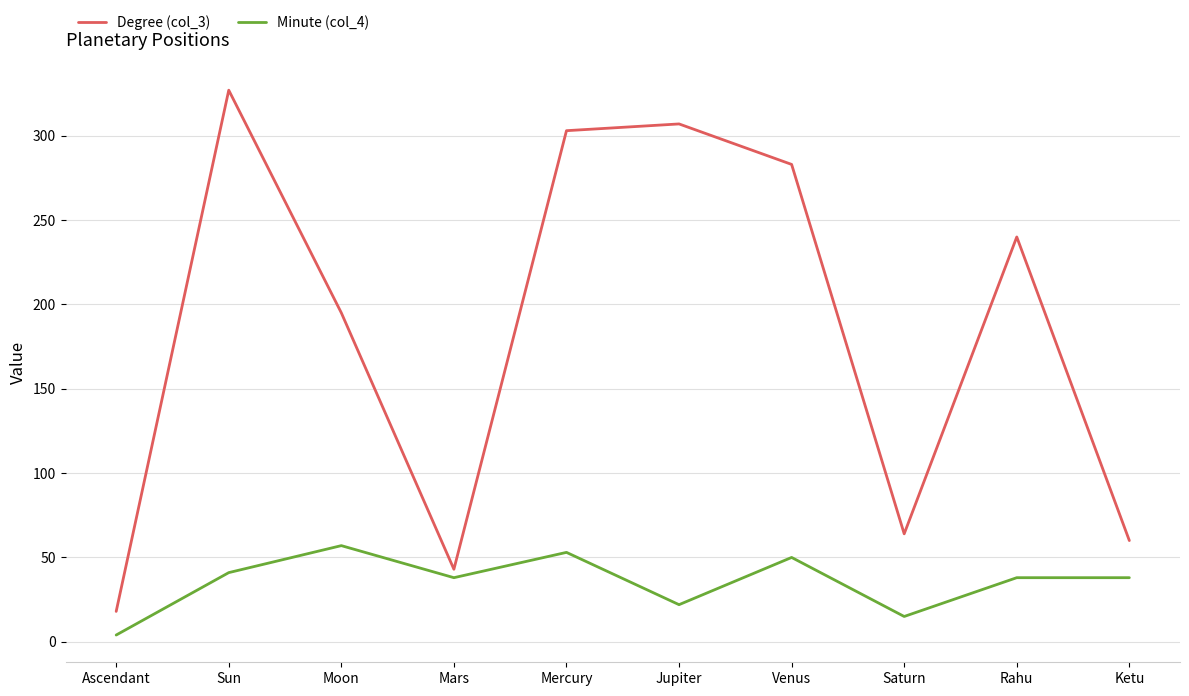

Reading left to right, extract all data points from this chart.

Degree (col_3): Ascendant=18	Sun=327	Moon=195	Mars=43	Mercury=303	Jupiter=307	Venus=283	Saturn=64	Rahu=240	Ketu=60
Minute (col_4): Ascendant=4	Sun=41	Moon=57	Mars=38	Mercury=53	Jupiter=22	Venus=50	Saturn=15	Rahu=38	Ketu=38